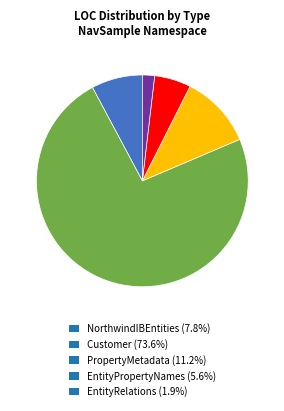

Is EntityRelations the majority of the pie?

No